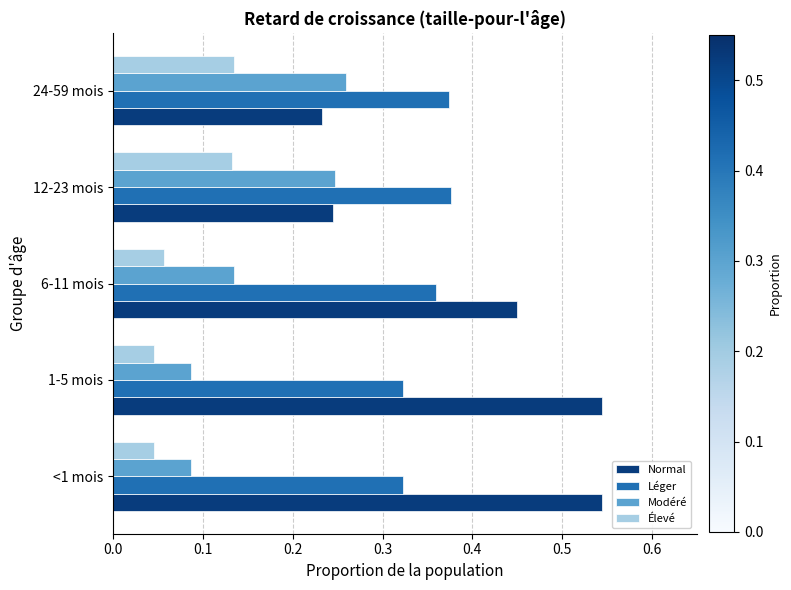

Rank the series by their average value, from lowest to highest.

Élevé, Modéré, Léger, Normal